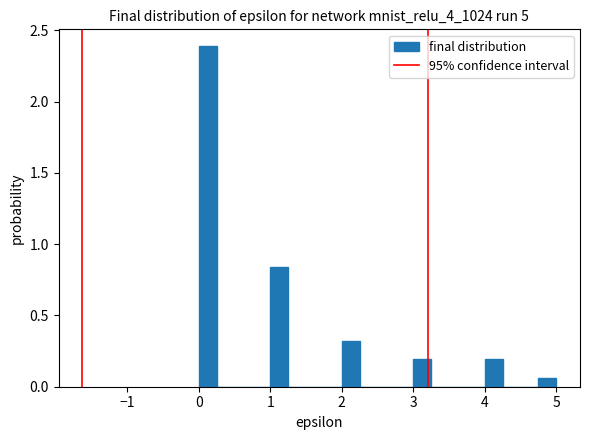

Read against the x-axis, roughly where is the centre of the tallest bar?

0.1